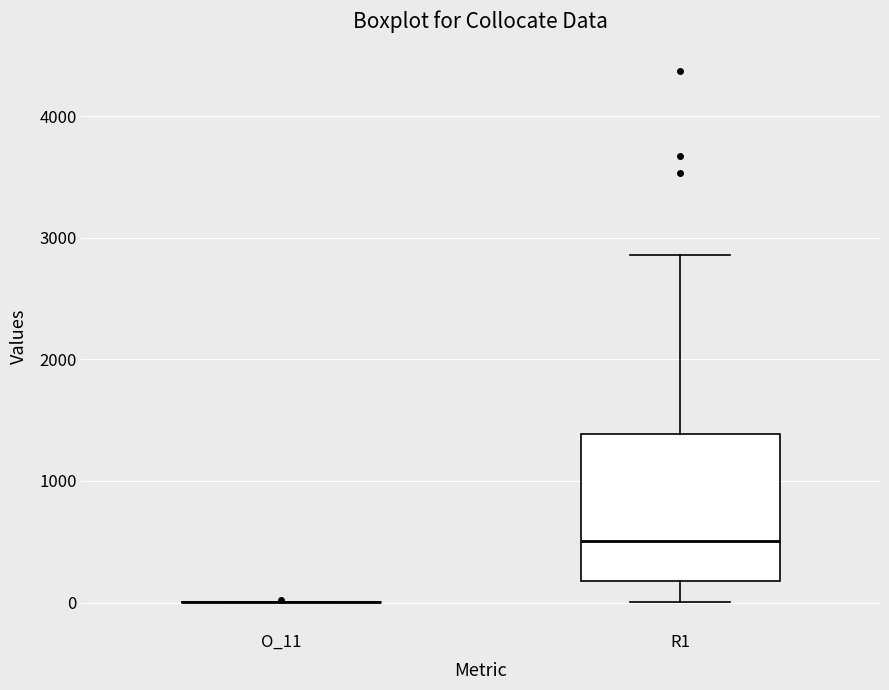

Reading left to right, read every box against the y-axis: the position of its median line, the range the box covers, and the ends of its whiskers. The values are not printed on the chart, so give them approximately, as read against the axis.

O_11: box collapsed to a line at 0, whiskers 0 to 0
R1: median 500, box 200 to 1400, whiskers 0 to 2900